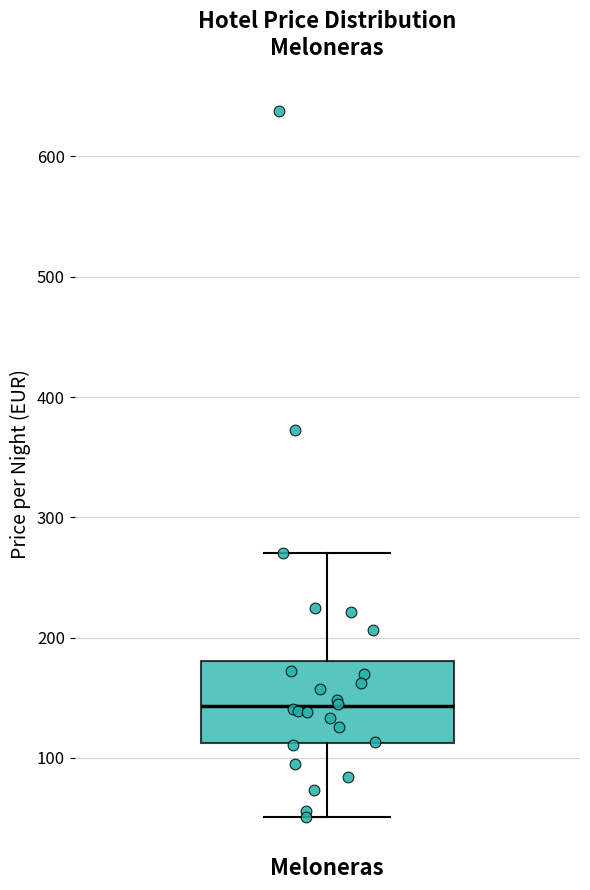

Read this box plot against the y-axis: the position of the median line, the range covered by the box, and the ends of both whiskers. The values are not printed on the chart, so give them approximately, as read against the axis.

median 140, box 110 to 180, whiskers 50 to 270